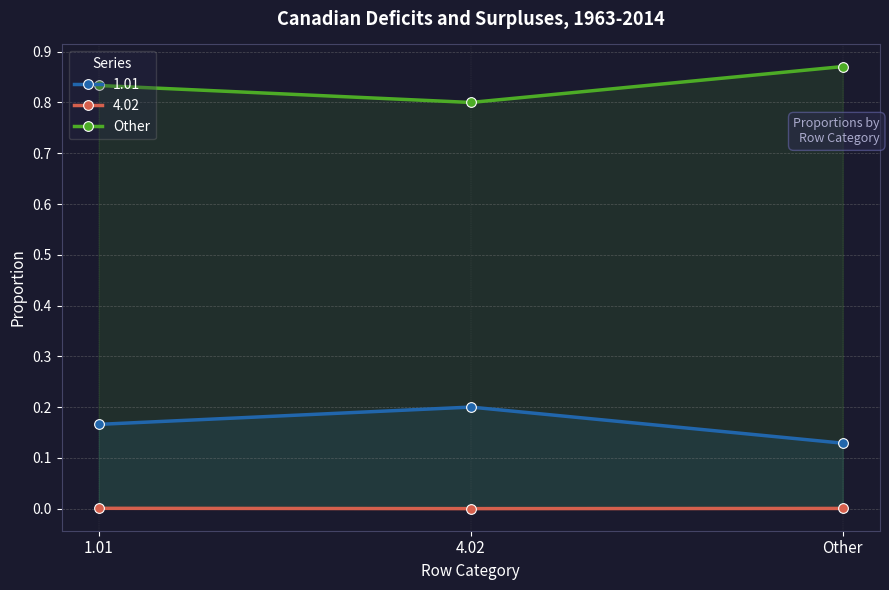

List the series in order of their overall mean, lowest first.

4.02, 1.01, Other